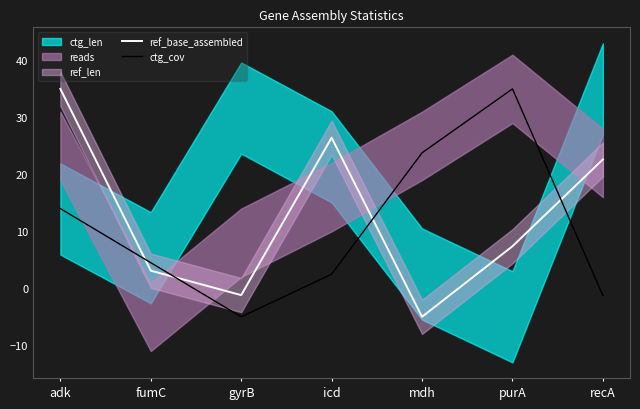

List the labels in order of ref_base_assembled value, largest first.

adk, icd, recA, purA, fumC, gyrB, mdh